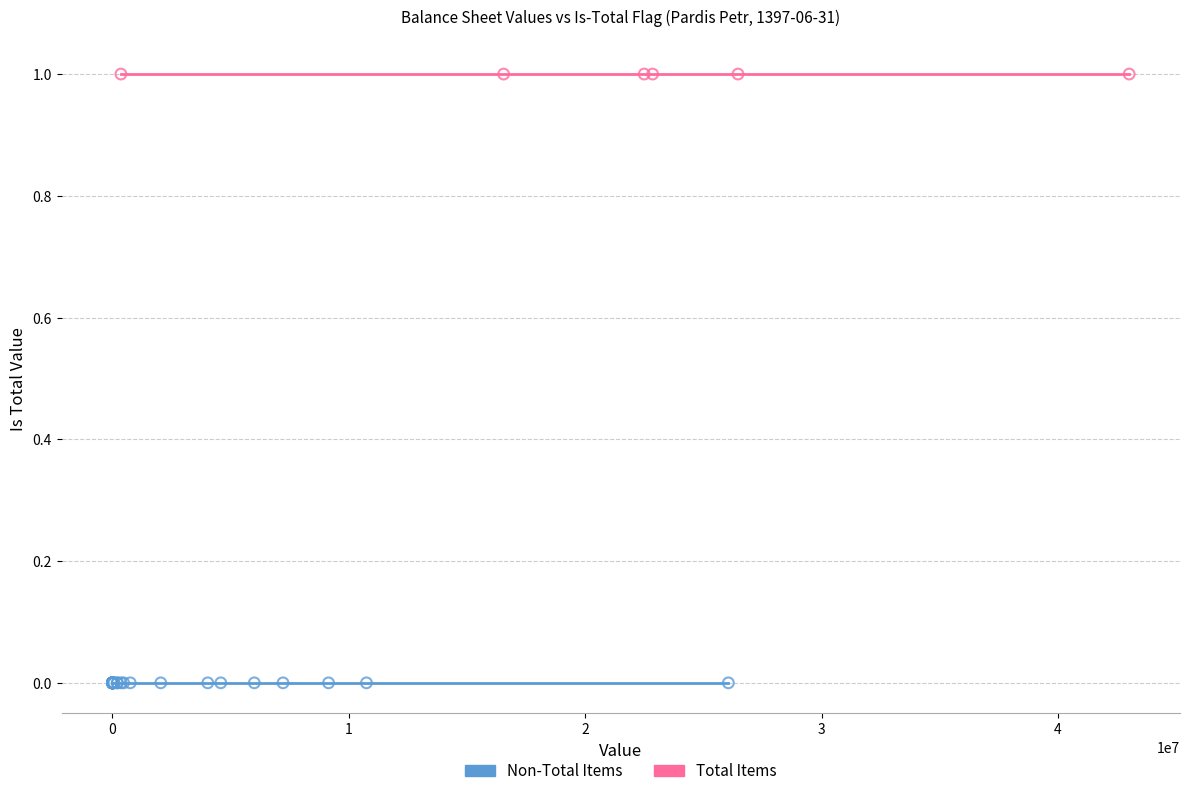

Which series contains the highest Y value?

Total Items